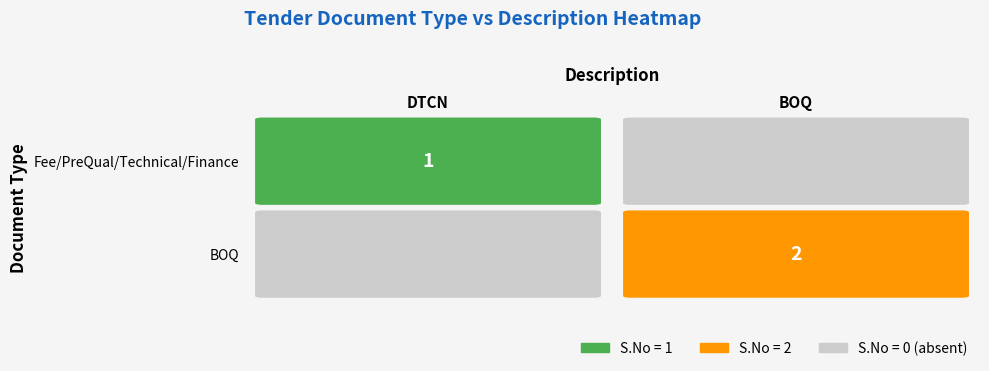

True or false: Fee/PreQual/Technical/Finance has a value of 1 at Fee/PreQual/Technical/Finance.

True